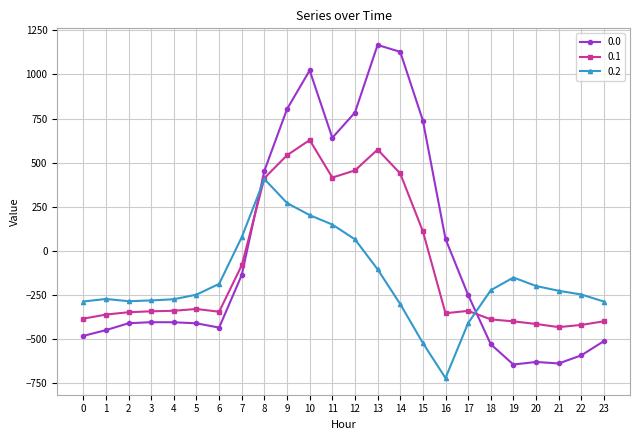

The value of 0.1 at 13 is 574.0. True or false?

True